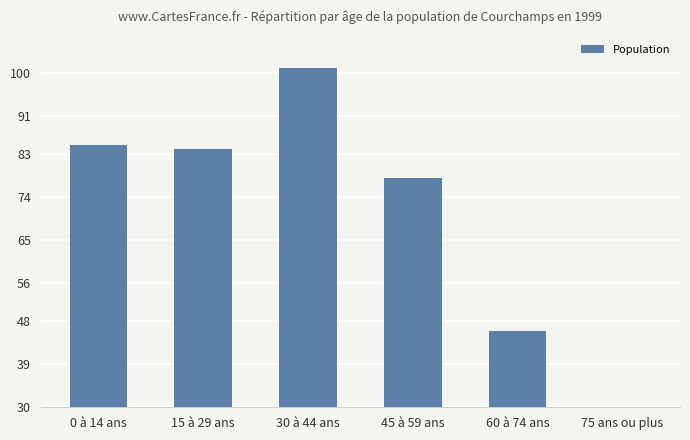

What is the smallest value displayed?

2